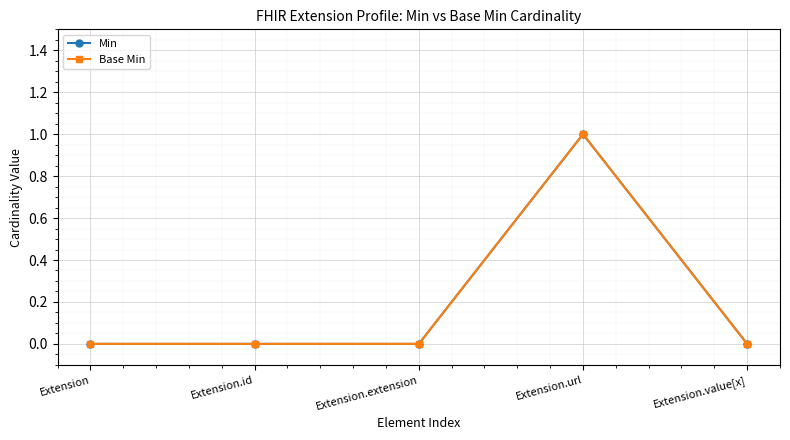

List the labels in order of Base Min value, smallest first.

Extension, Extension.id, Extension.extension, Extension.value[x], Extension.url